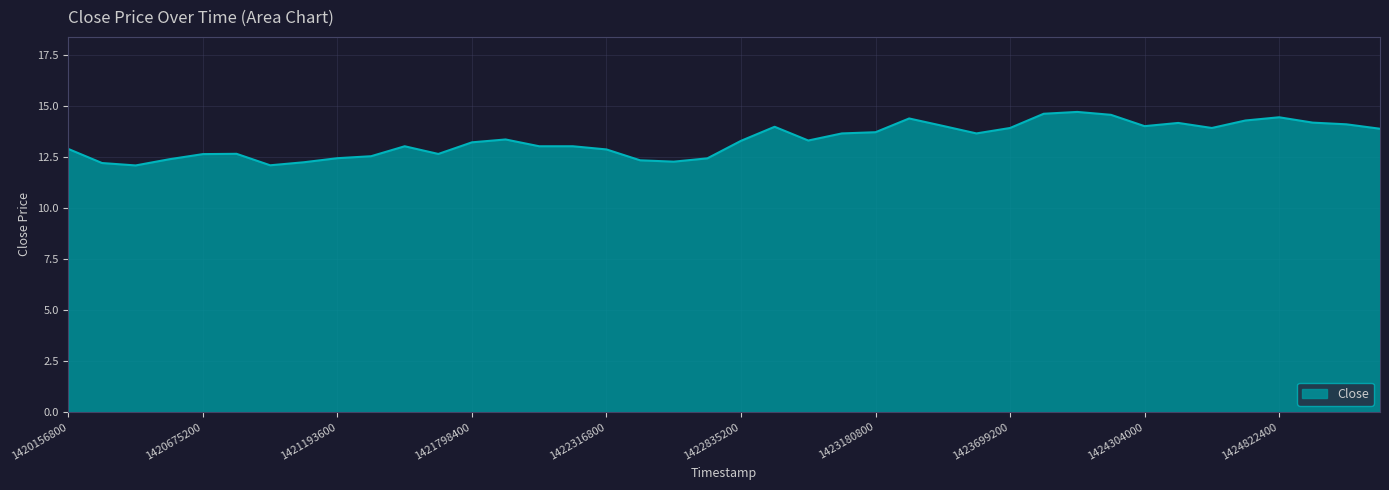

What is the smallest value displayed?

12.1